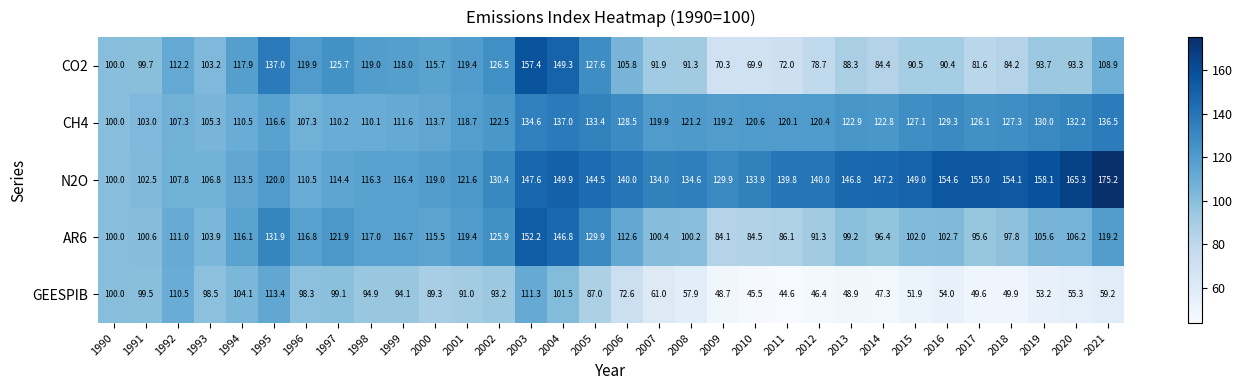

How many series are shown in this chart?

5